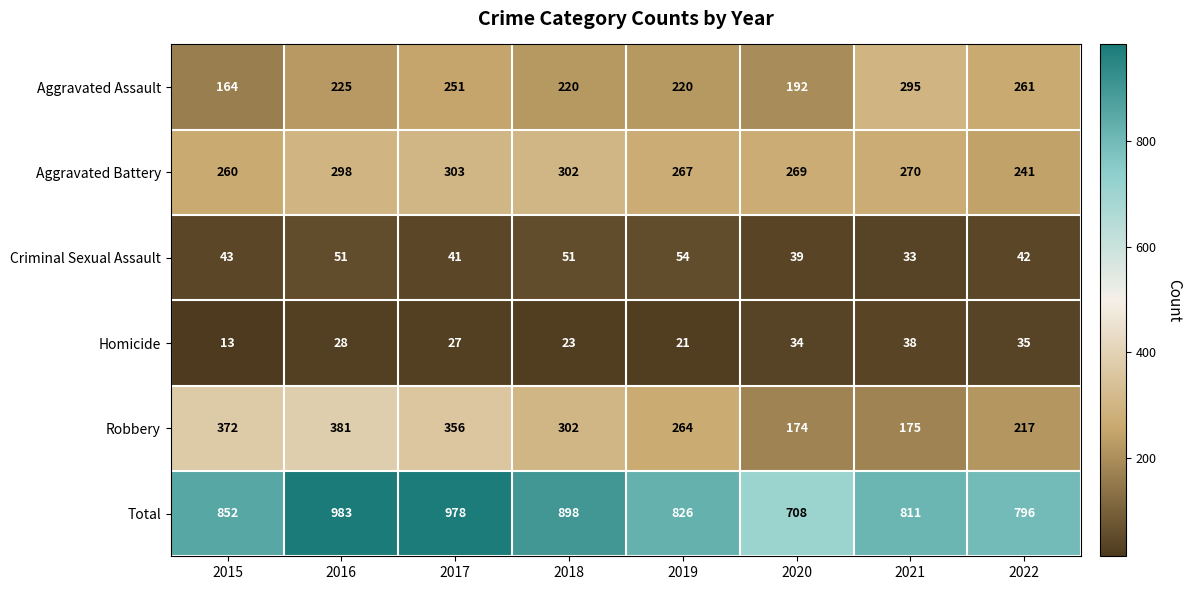

What value does the Aggravated Battery series have at 2021?

270